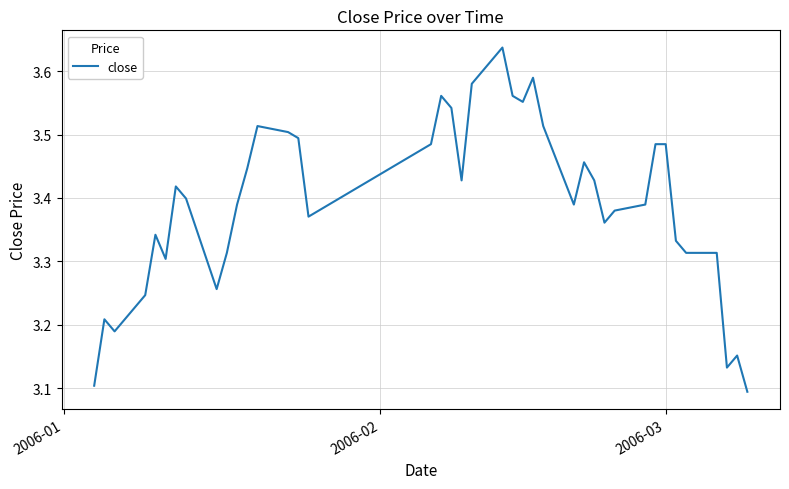

How many lines are shown in the chart?

1